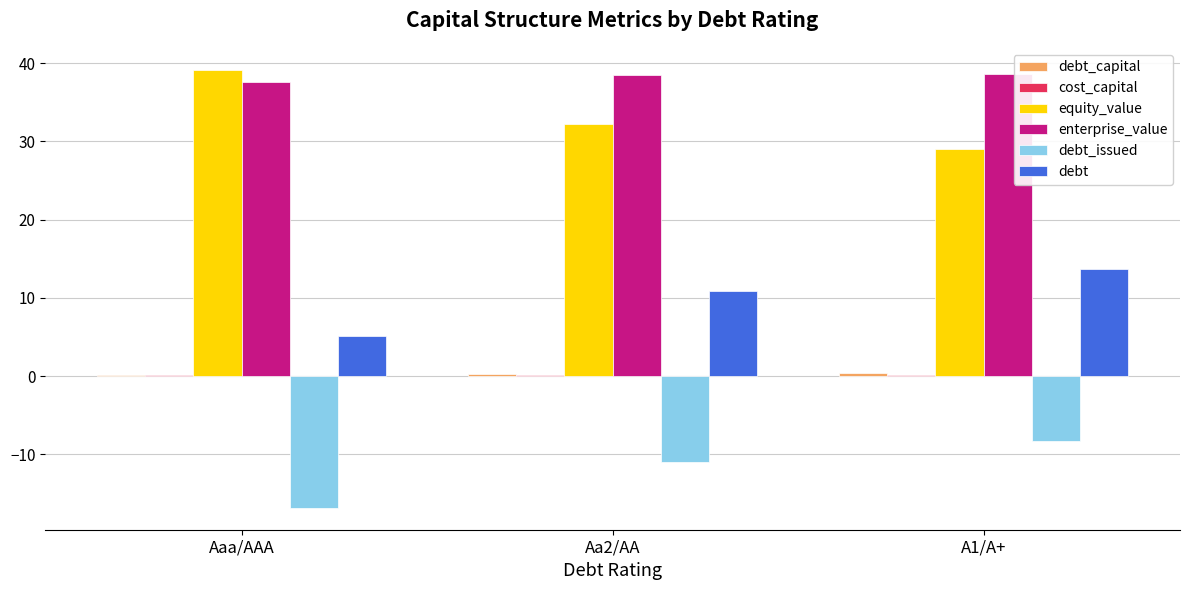

At which label does debt_issued reach its peak?

A1/A+